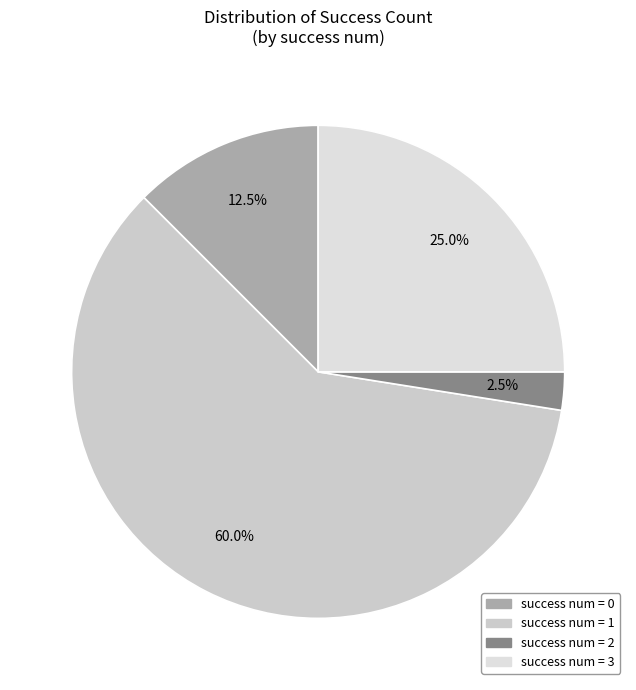

Is there any slice that represents more than half of the pie?

Yes